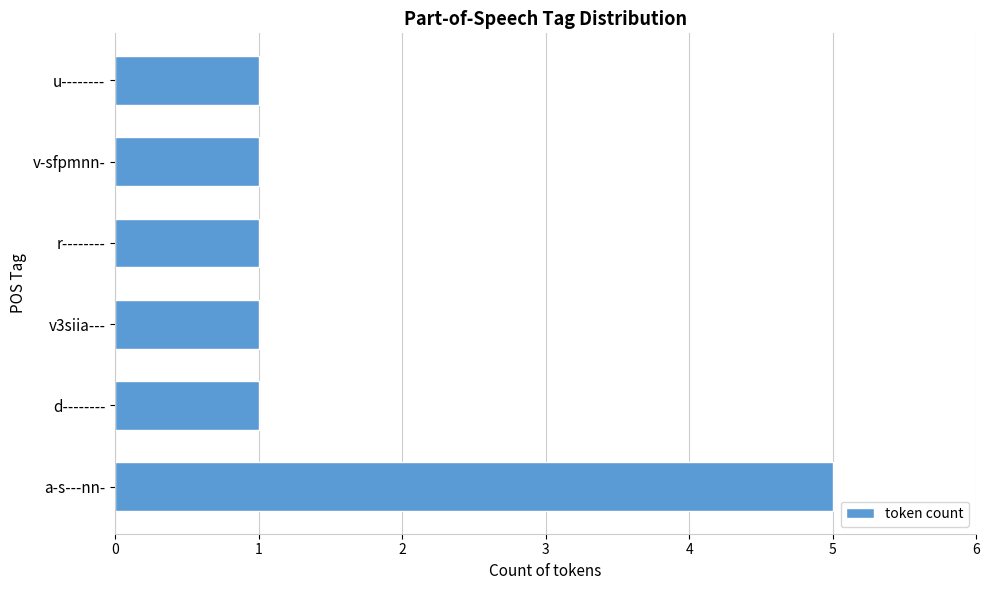

What is the ratio of the value at v3siia--- to the value at d--------?

1.0